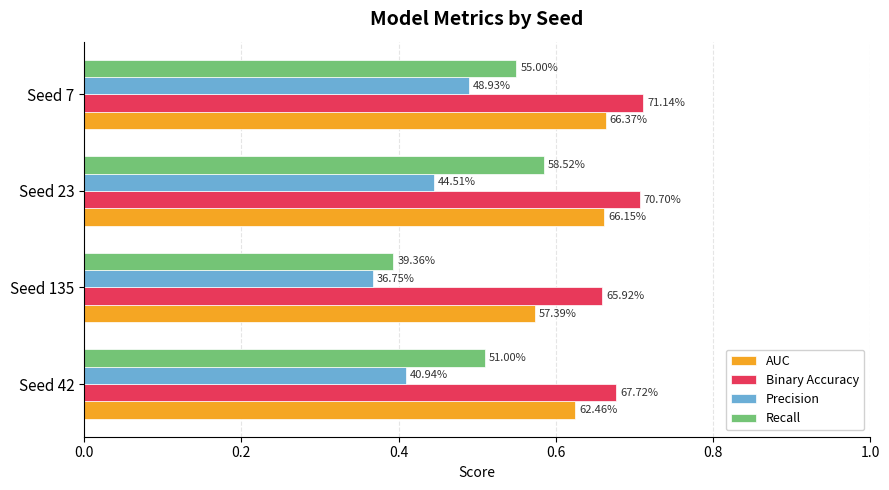

What are all the series names shown in the legend?

AUC, Binary Accuracy, Precision, Recall